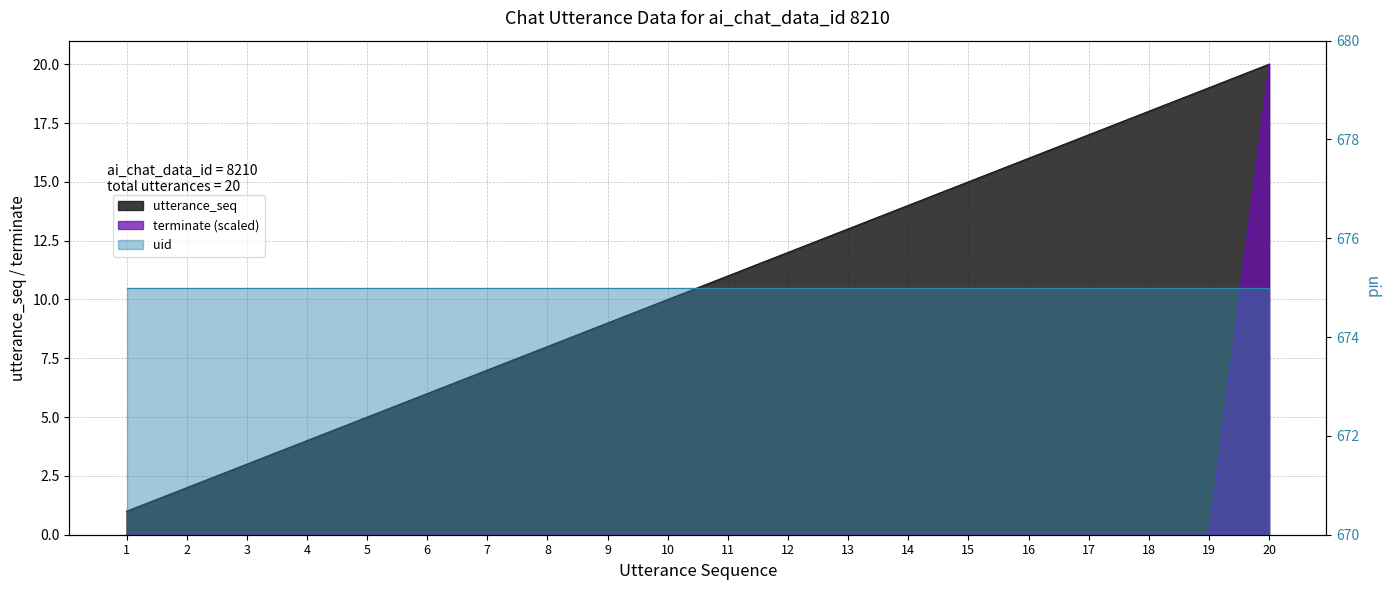

Reading left to right, extract all data points from this chart.

utterance_seq: 1	2	3	4	5	6	7	8	9	10	11	12	13	14	15	16	17	18	19	20
terminate: 0	0	0	0	0	0	0	0	0	0	0	0	0	0	0	0	0	0	0	20